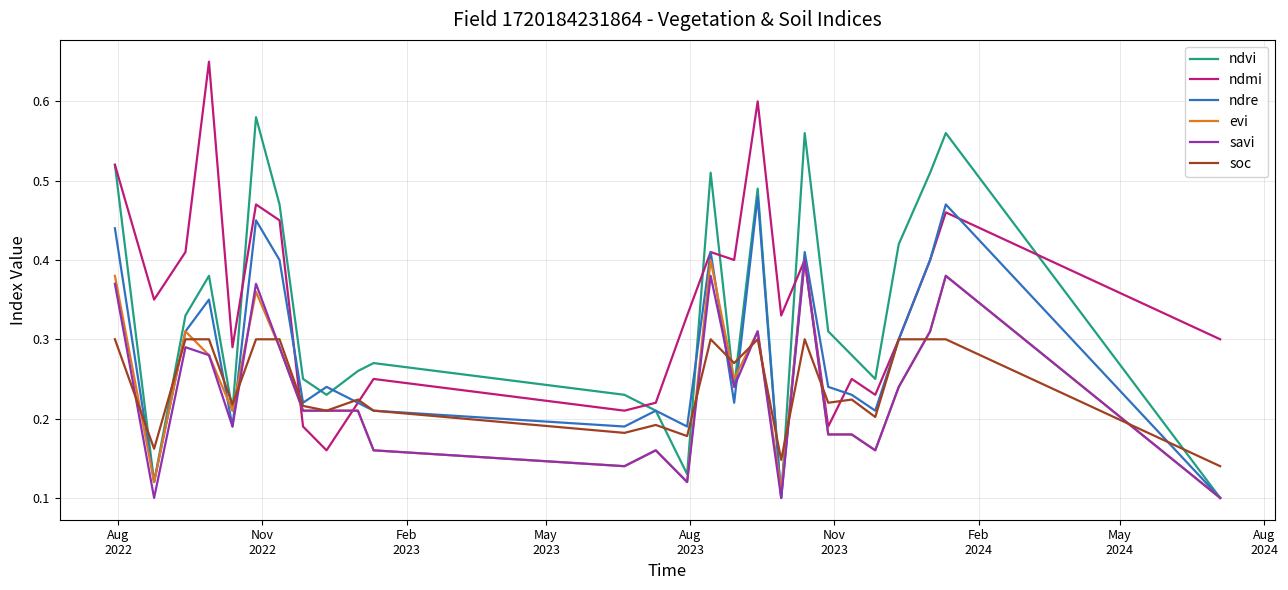

What is the label of the 2nd point from the left?

Nov
2022